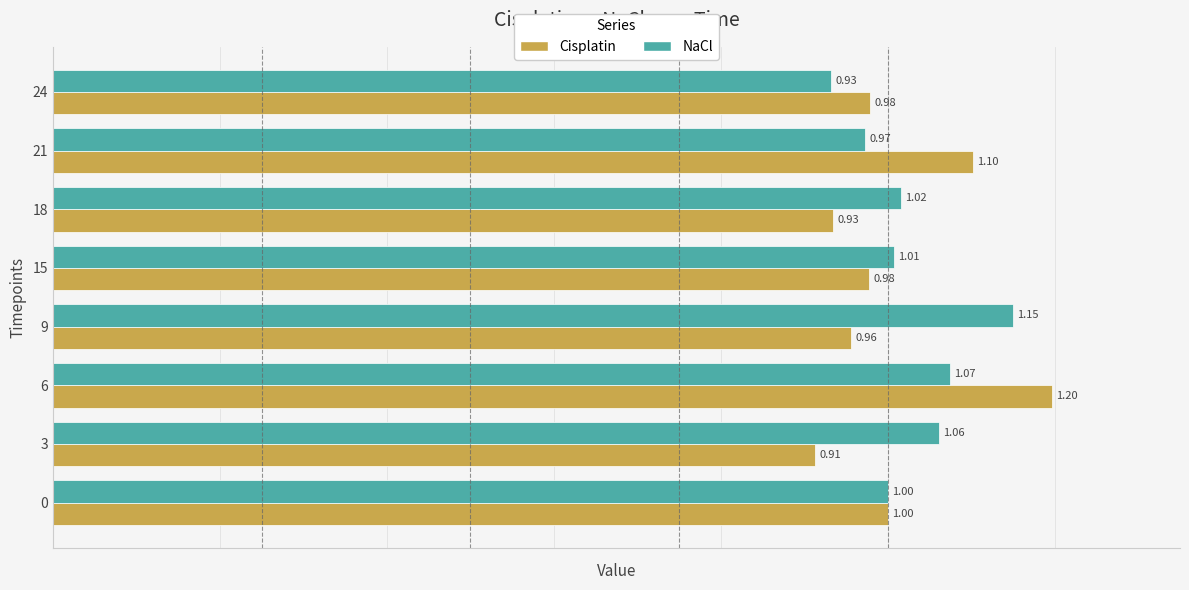

What are all the series names shown in the legend?

Cisplatin, NaCl